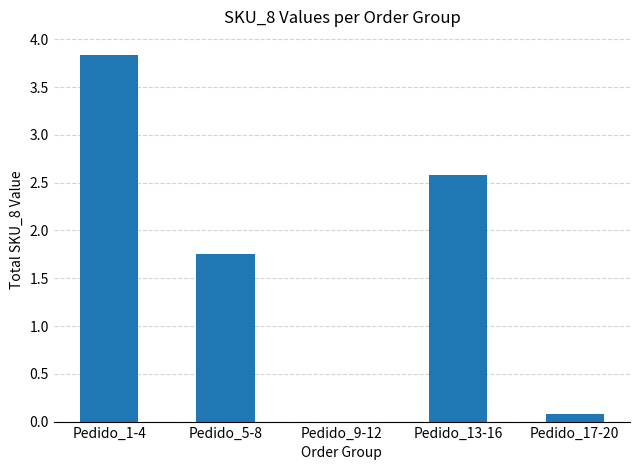

What is the change in value from Pedido_5-8 to Pedido_17-20?

-1.7